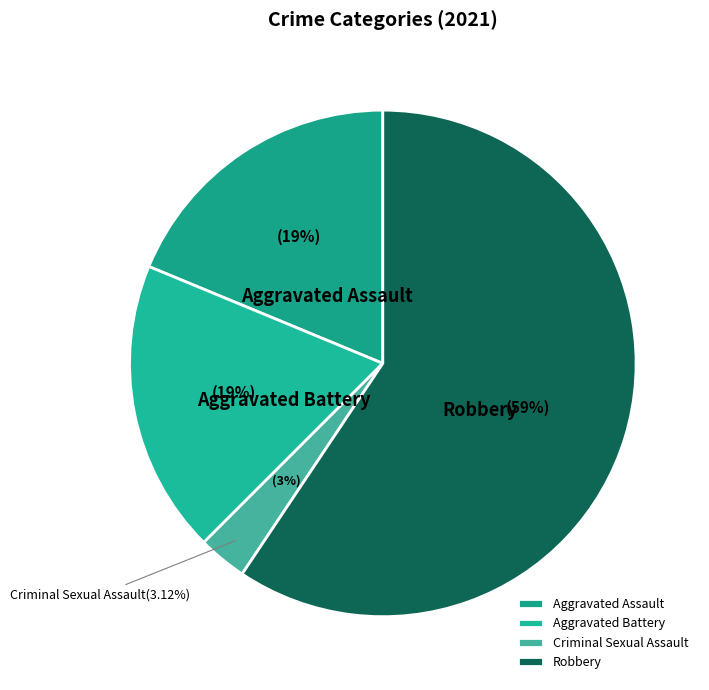

Is there a majority slice in this chart?

Yes